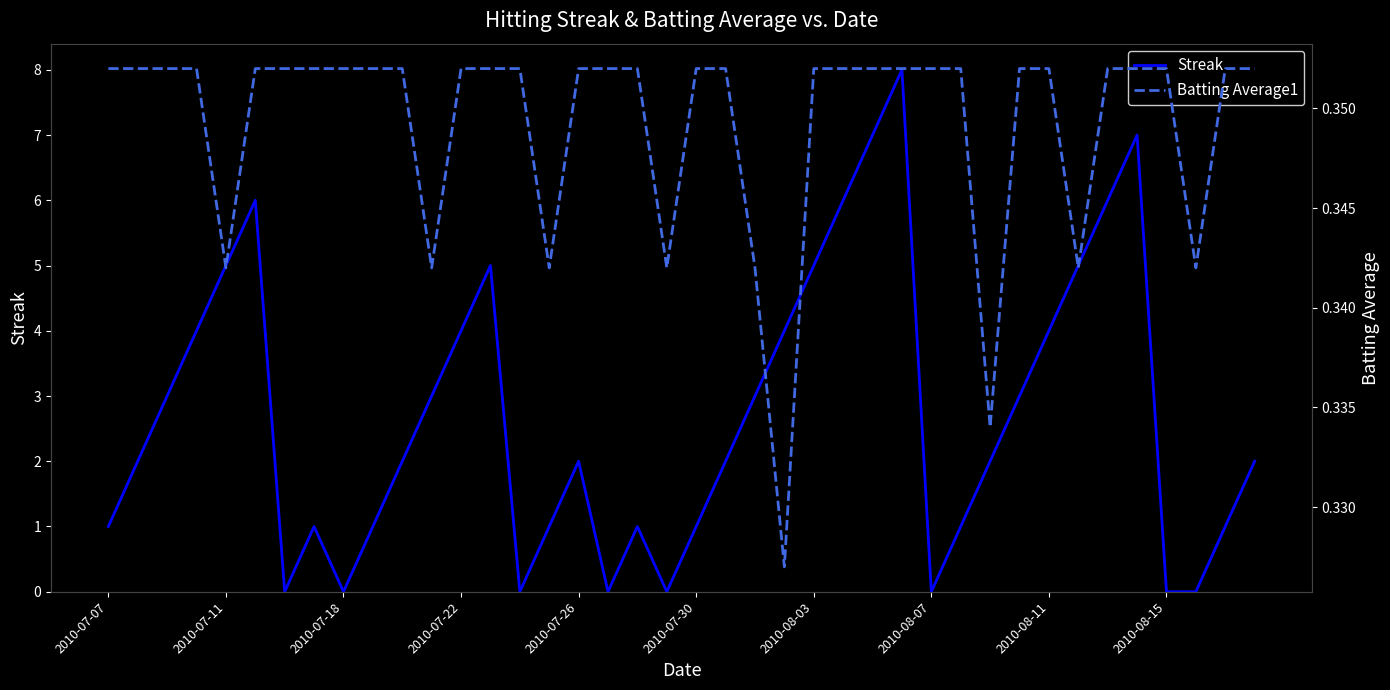

What position from the left is 22?

23